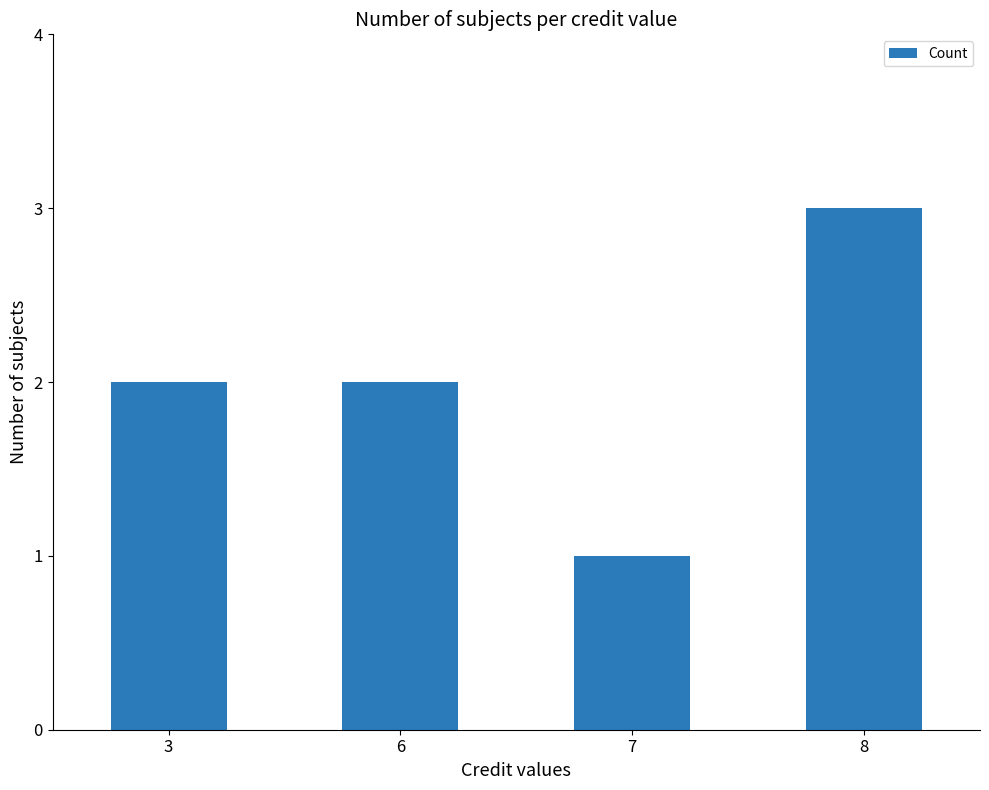

Does the chart contain any negative values?

No